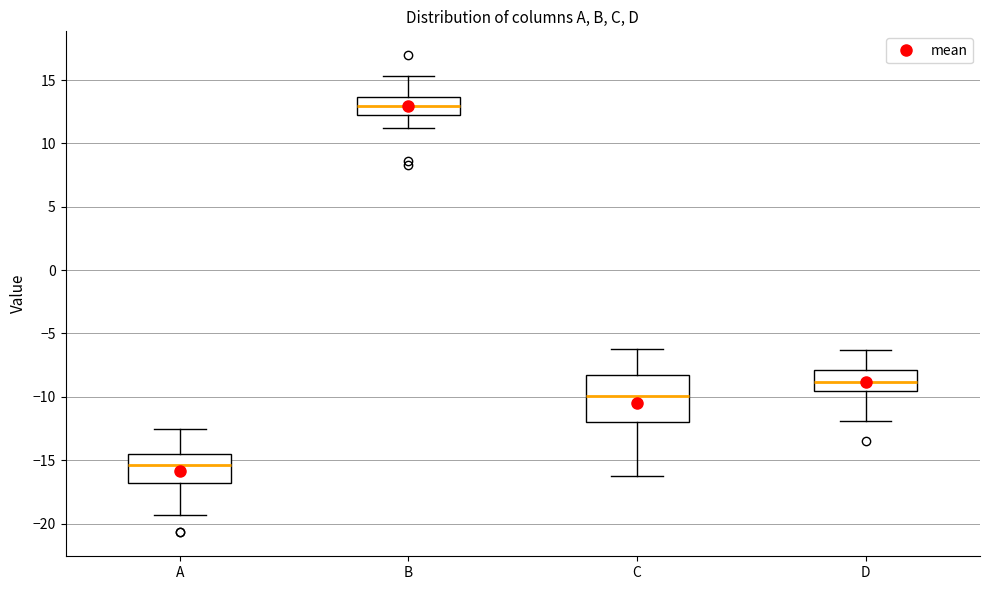

Reading left to right, transcribe this box plot: for each box, give where its median line is, the range the box spans, and where its two whiskers end, as read against the y-axis. The values are not printed on the chart, so give them approximately, as read against the axis.

A: median -15.5, box -17.0 to -14.5, whiskers -19.5 to -12.5
B: median 13.0, box 12.5 to 13.5, whiskers 11.0 to 15.5
C: median -10.0, box -12.0 to -8.5, whiskers -16.5 to -6.0
D: median -9.0, box -9.5 to -8.0, whiskers -12.0 to -6.5